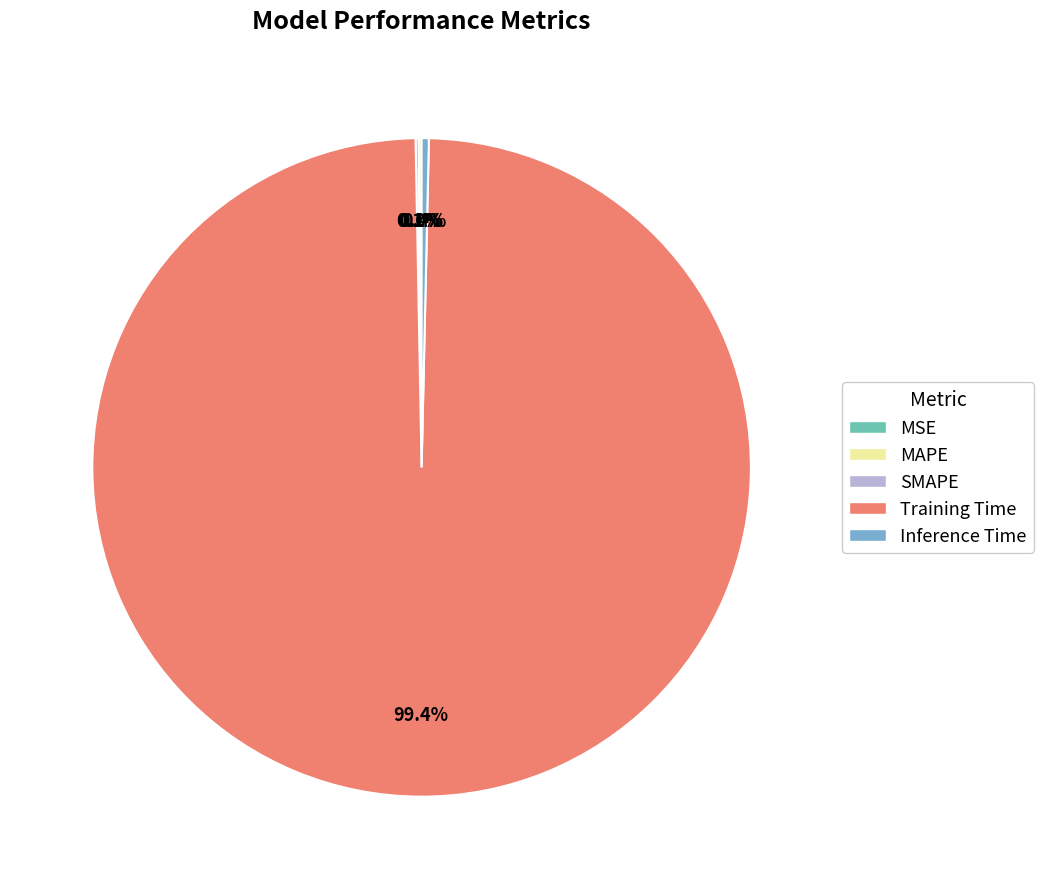

What is the largest slice in the pie chart?

Training Time